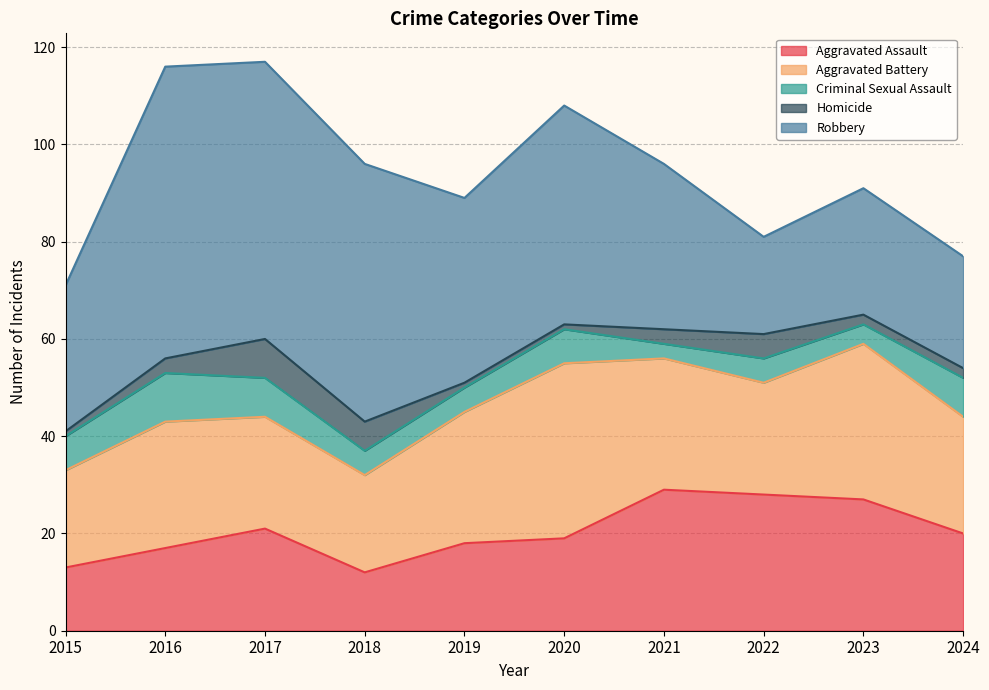

Where is Criminal Sexual Assault nearest to the value 6?

2015